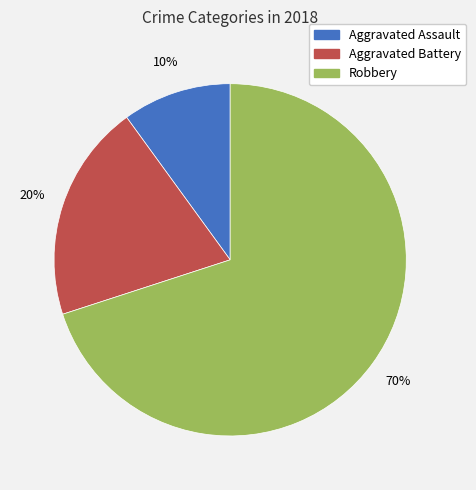

Rank the categories by value from lowest to highest.

Aggravated Assault, Aggravated Battery, Robbery